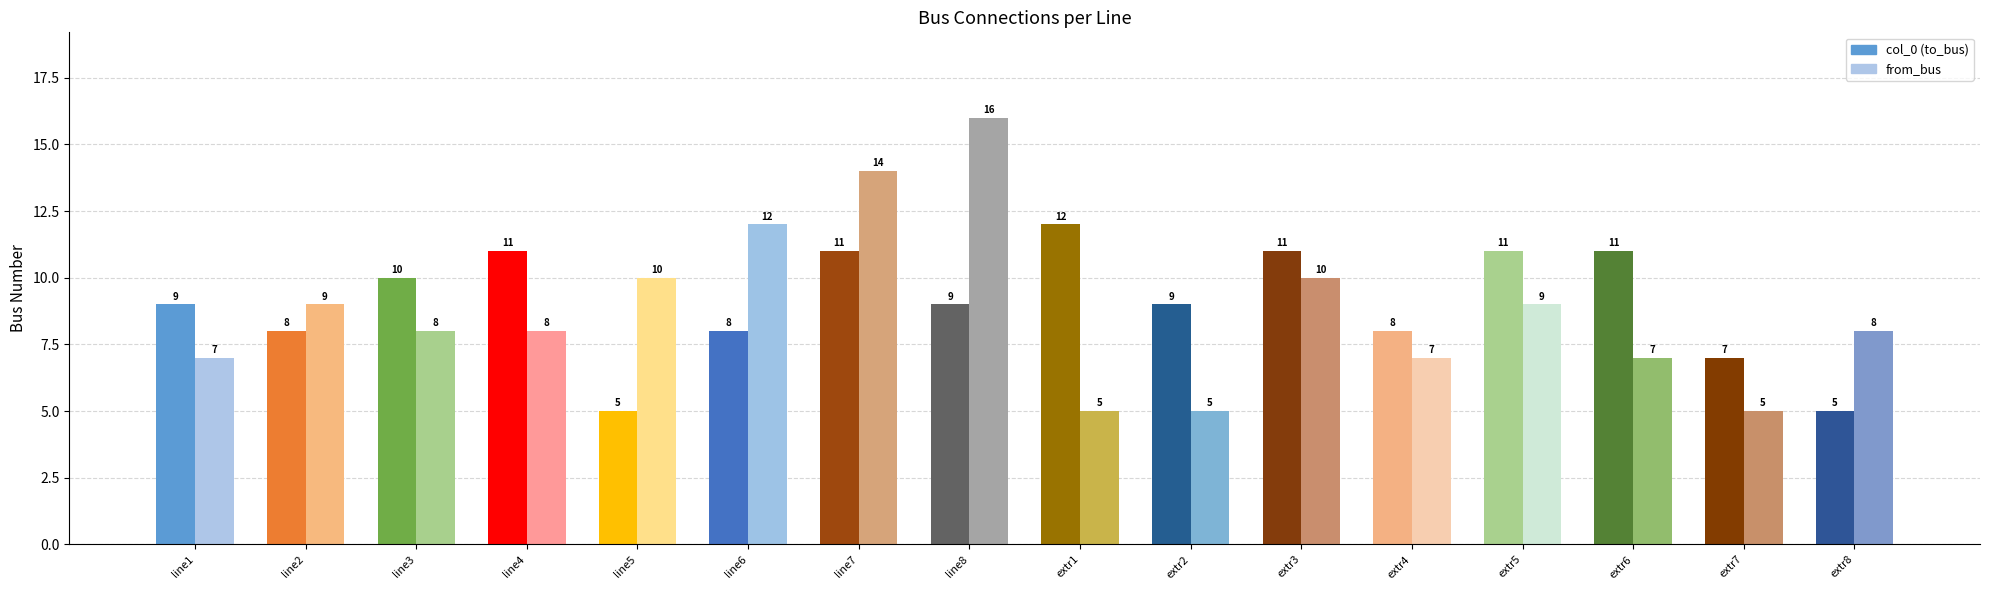

What is the difference between the maximum and minimum values in the from_bus series?

11